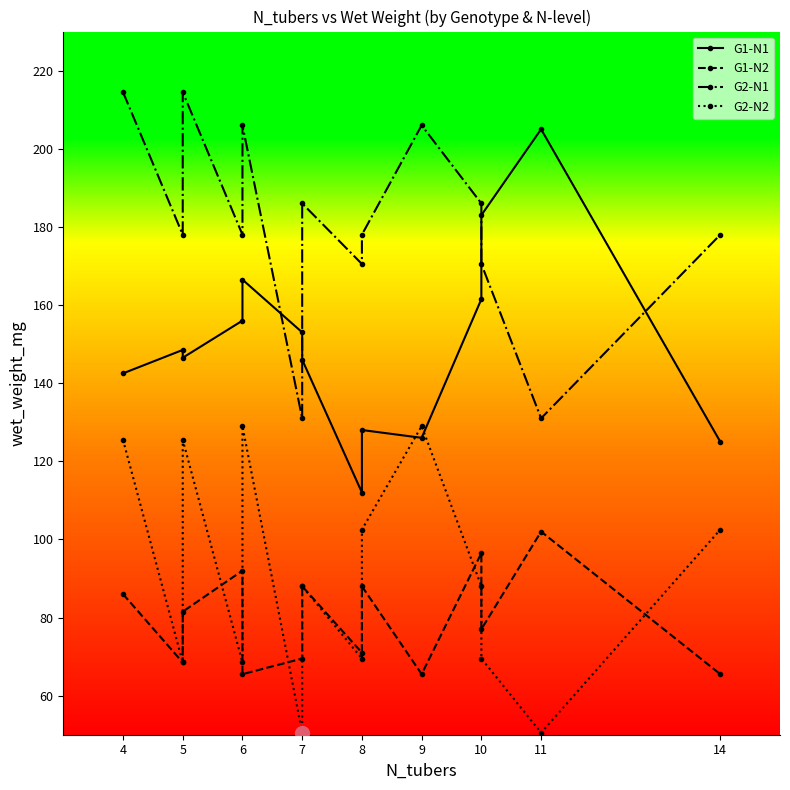

How many interior local peaks does the G2-N1 series have?

4